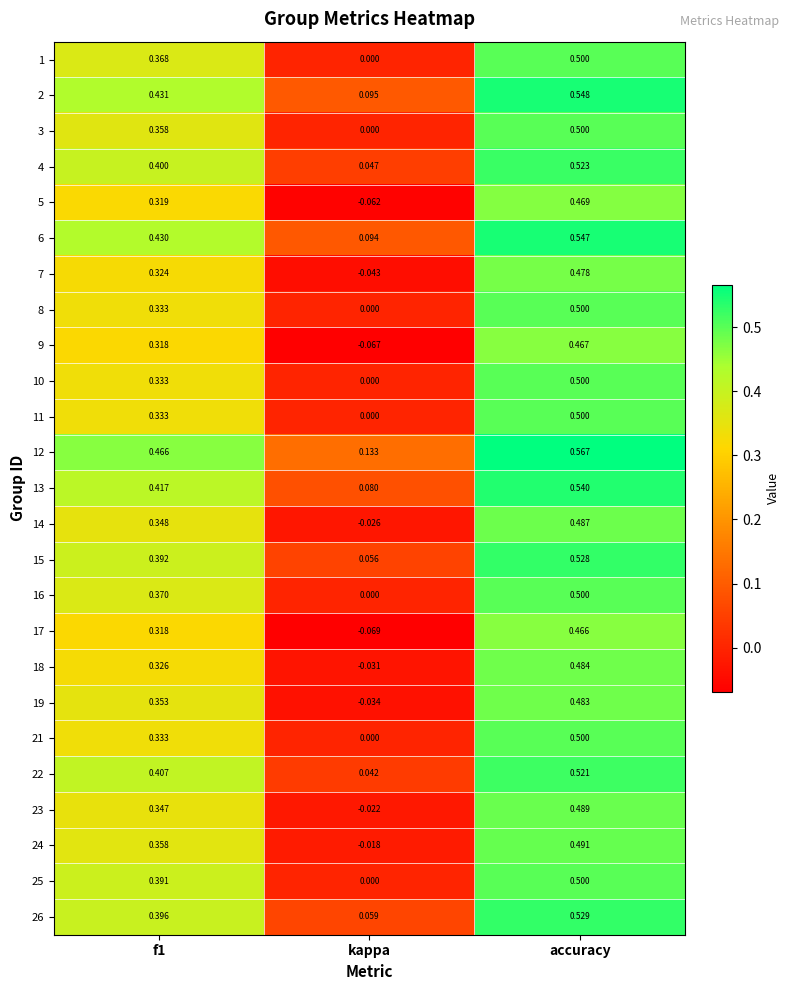

Where is 7 nearest to the value 0?

kappa